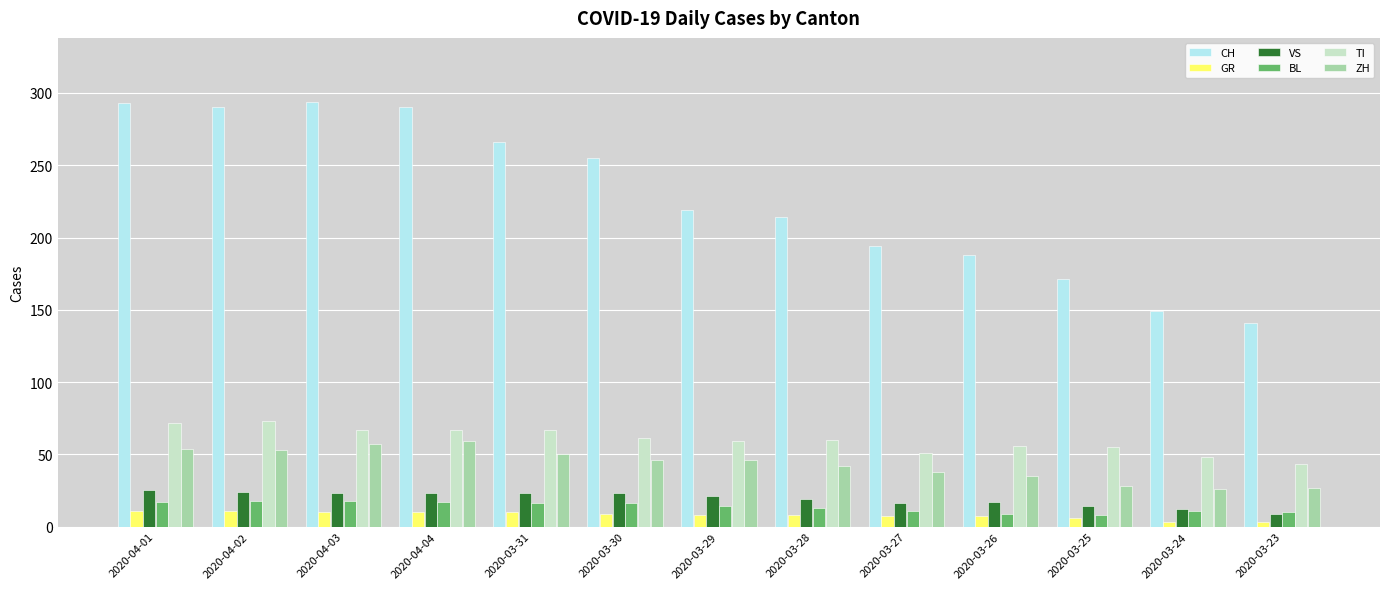

What is the sum of all BL values?

178